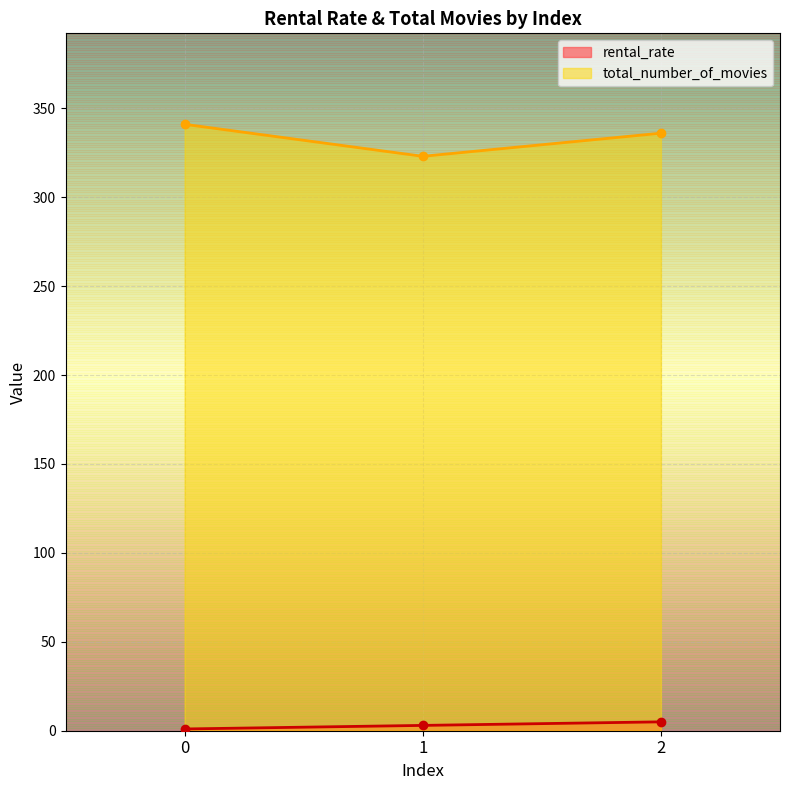

At which label does rental_rate first exceed 2?

1